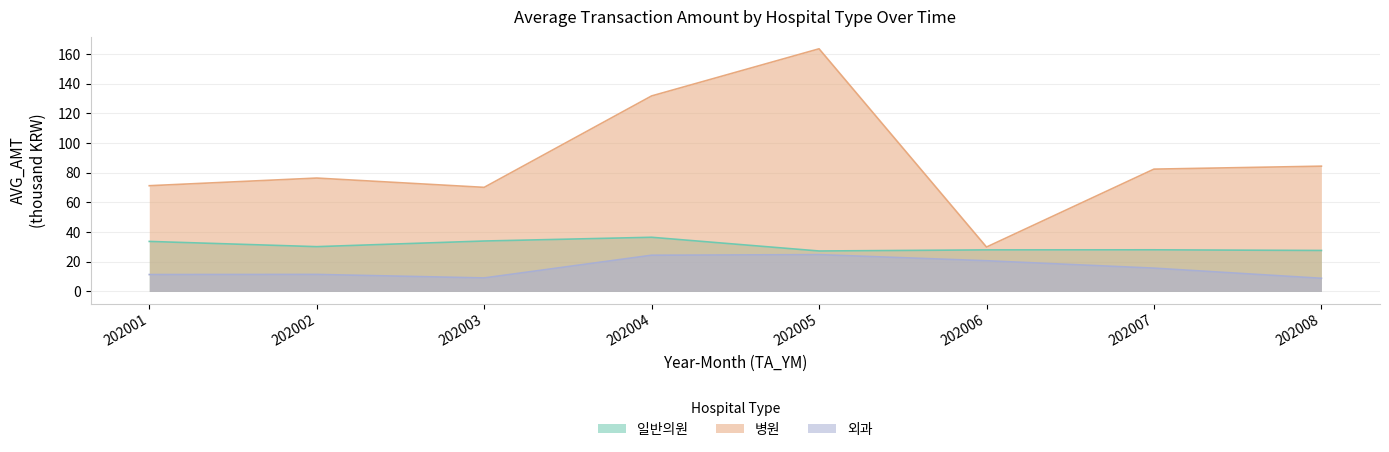

Reading right to left, what are all the values shown in this chart?

일반의원: 27.6	28.1	28.0	27.3	36.5	34.0	30.2	33.7
병원: 84.4	82.4	29.9	163.5	131.8	70.2	76.4	71.3
외과: 8.9	15.7	20.7	24.8	24.4	9.1	11.5	11.4